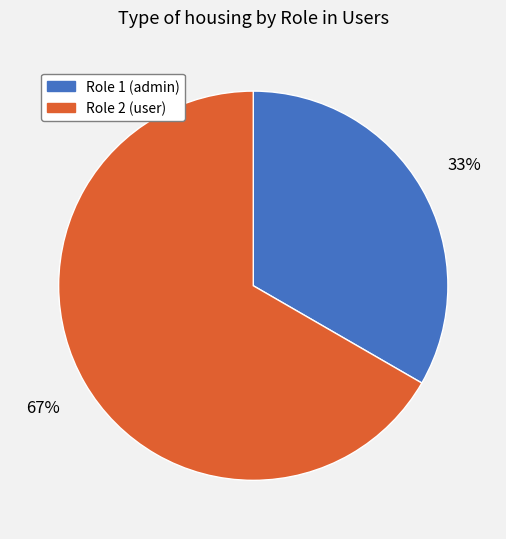

How many segments does this pie chart have?

2